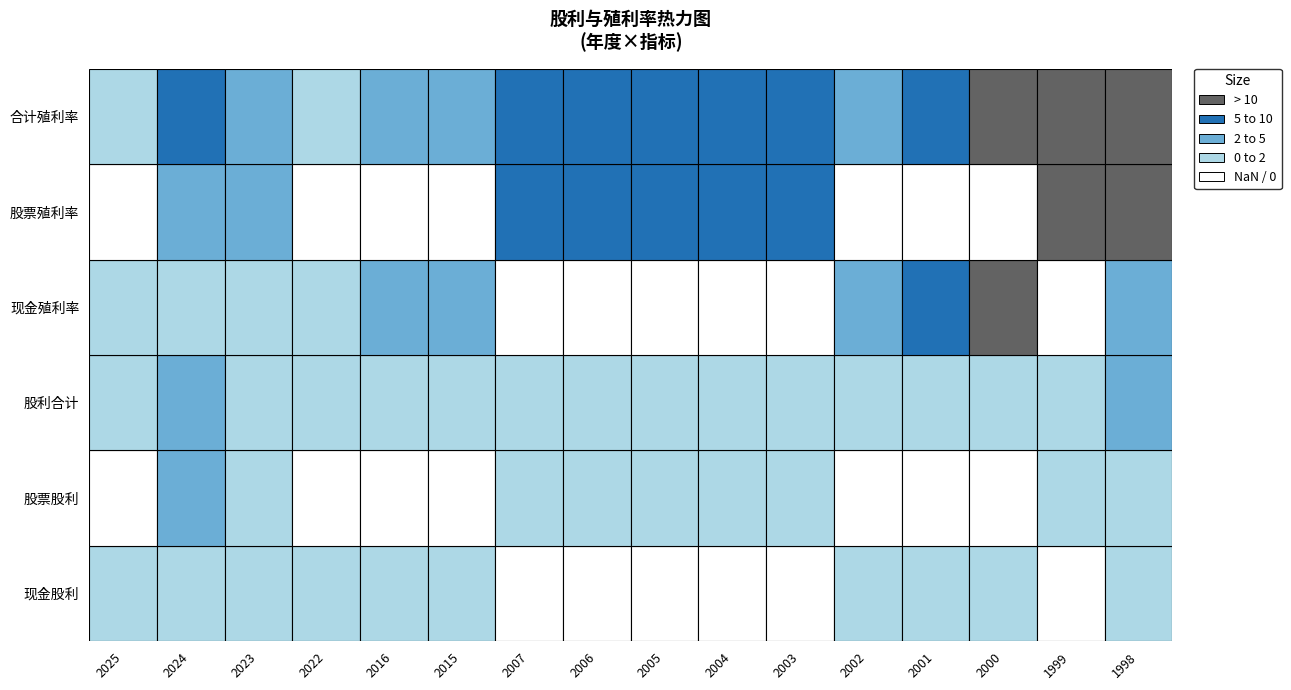

Reading left to right, transcribe all the data shown in this chart.

现金股利: 0=0.5	1=0.6	2=0.4	3=0.3	4=0.3	5=0.3	6=0.0	7=0.0	8=0.0	9=0.0	10=0.0	11=0.2	12=0.5	13=0.5	14=0.0	15=0.5
股票股利: 0=0.0	1=4.4	2=1.4	3=0.0	4=0.0	5=0.0	6=0.6	7=1.0	8=1.0	9=0.9	10=1.5	11=0.0	12=0.0	13=0.0	14=1.5	15=1.8
股利合计: 0=0.5	1=5.0	2=1.8	3=0.3	4=0.3	5=0.3	6=0.6	7=1.0	8=1.0	9=0.9	10=1.5	11=0.2	12=0.5	13=0.5	14=1.5	15=2.3
现金殖利率: 0=1.4	1=0.7	2=0.7	3=2.0	4=3.3	5=3.1	6=0.0	7=0.0	8=0.0	9=0.0	10=0.0	11=2.5	12=7.5	13=12.9	14=0.0	15=3.4
股票殖利率: 0=0.0	1=4.8	2=2.4	3=0.0	4=0.0	5=0.0	6=7.3	7=7.1	8=9.9	9=7.9	10=9.6	11=0.0	12=0.0	13=0.0	14=13.7	15=12.2
合计殖利率: 0=1.4	1=5.4	2=3.0	3=2.0	4=3.3	5=3.1	6=7.3	7=7.1	8=9.9	9=7.9	10=9.6	11=2.5	12=7.5	13=12.9	14=13.7	15=15.6